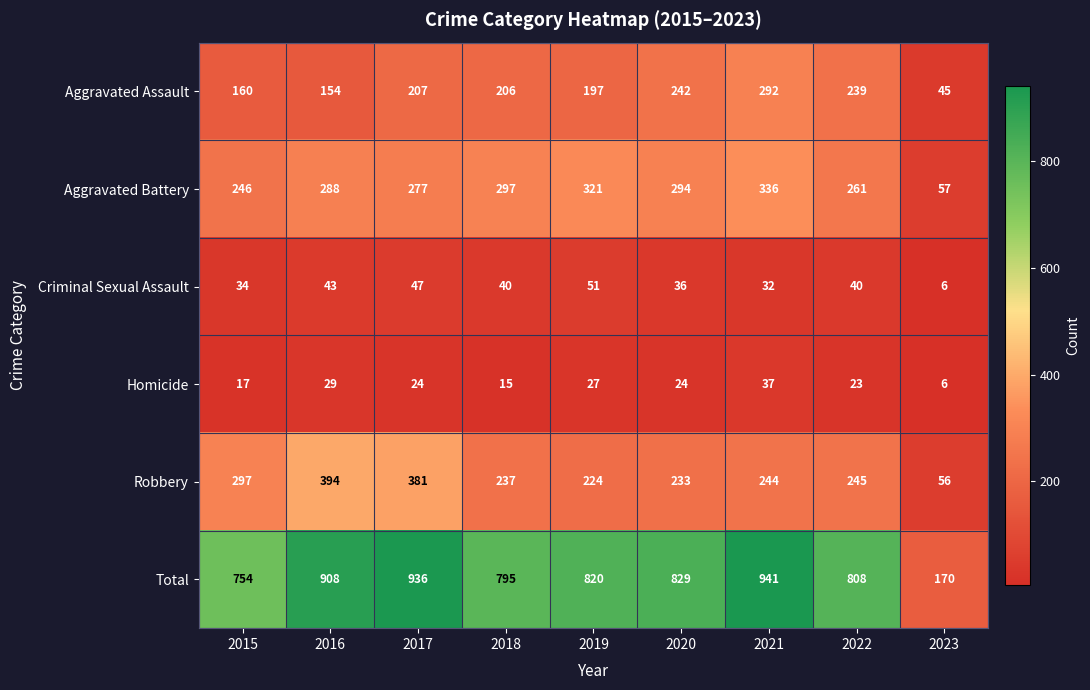

What is the greatest value displayed?

941